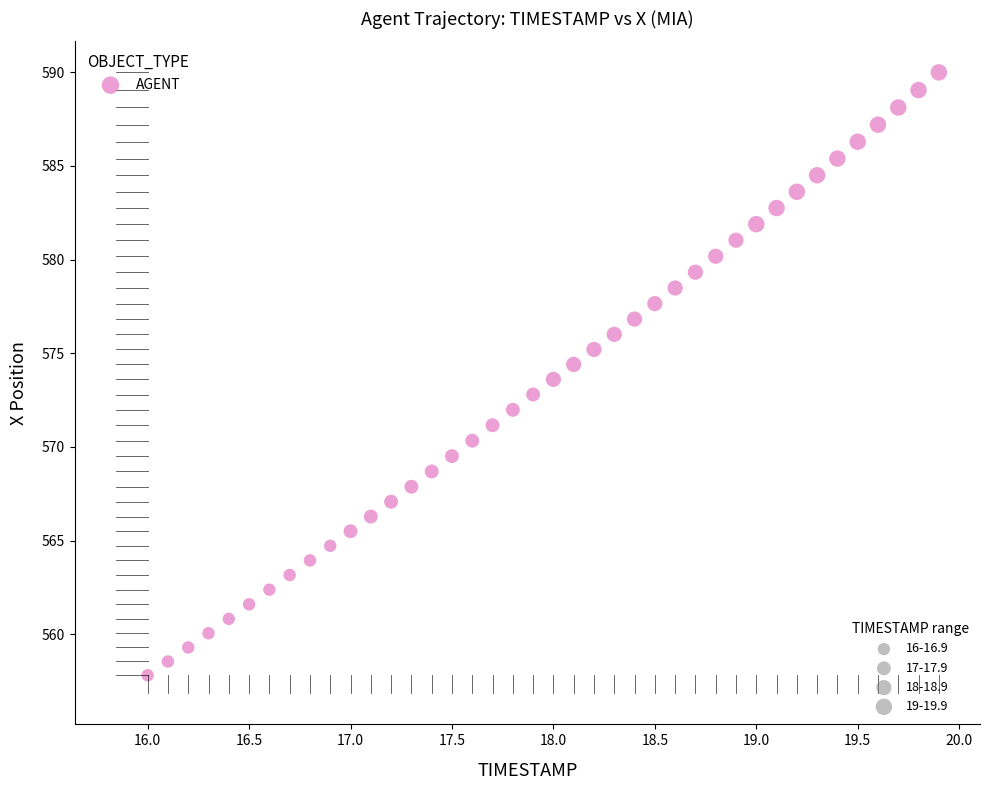

What is the range of Y values (max minus min)?

32.2